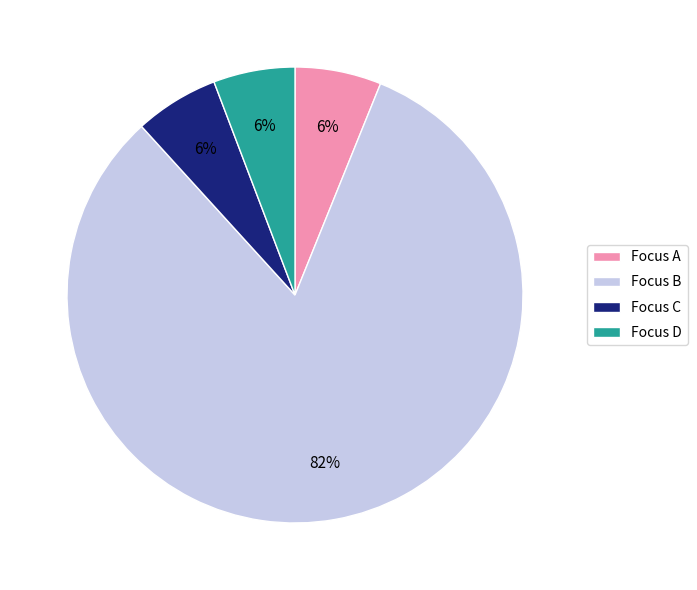

Is it true that Focus D is 6% of the pie?

True